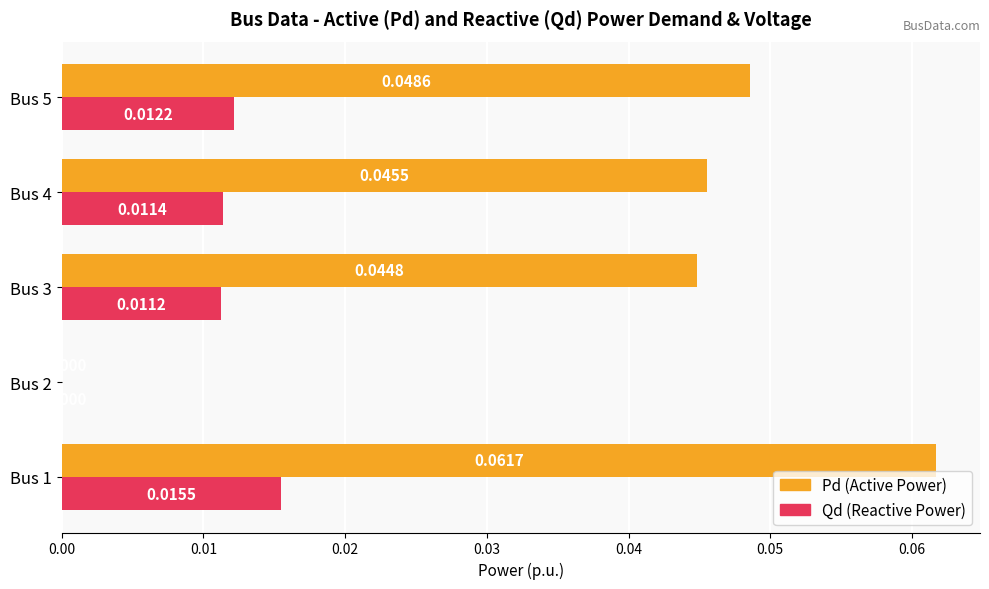

At which category is the sum across all series the highest?

Bus 1